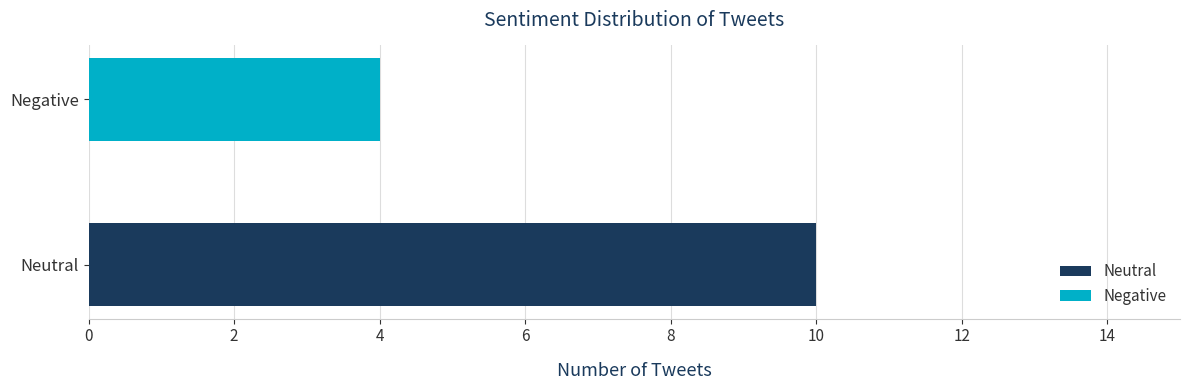

What is the label of the 1st bar from the right?

Negative